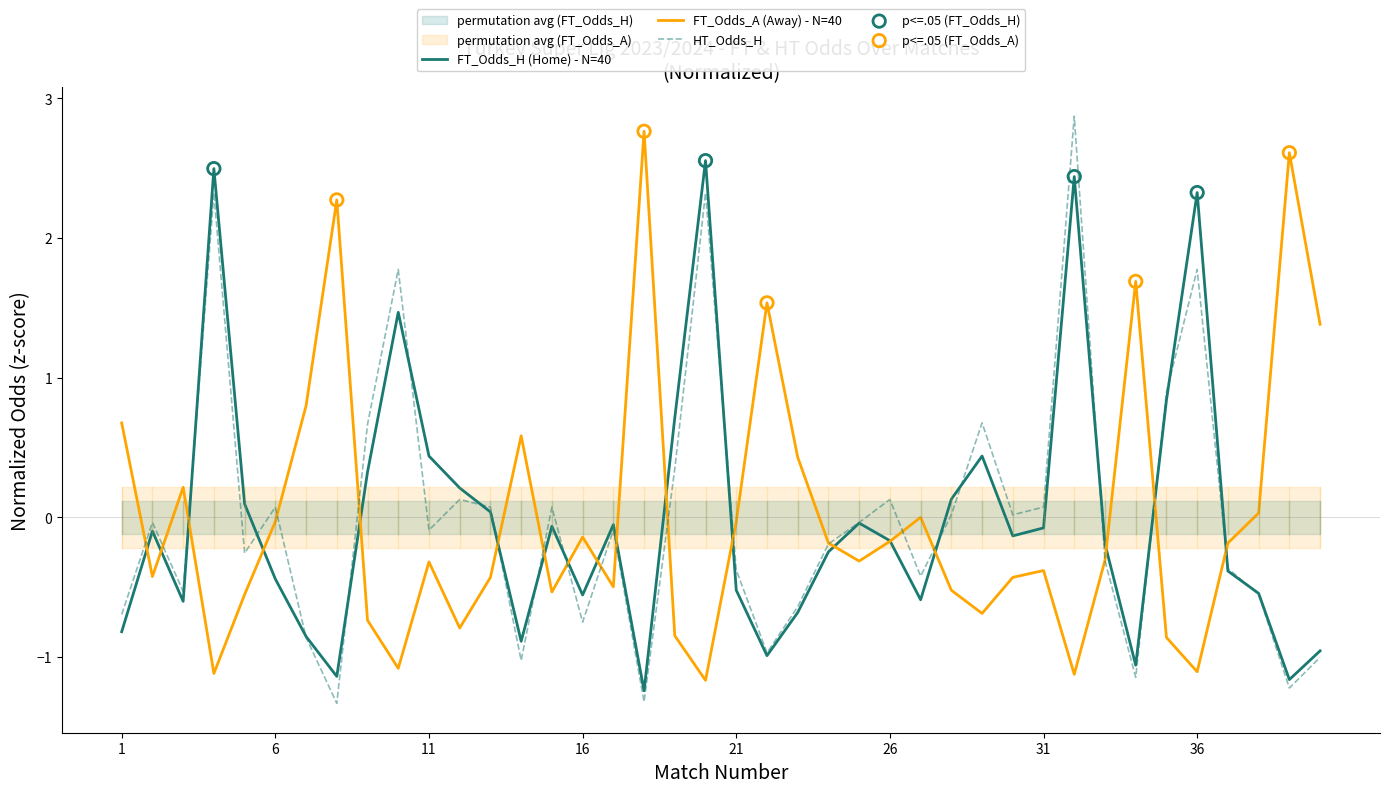

At which category is the sum across all series the highest?

32